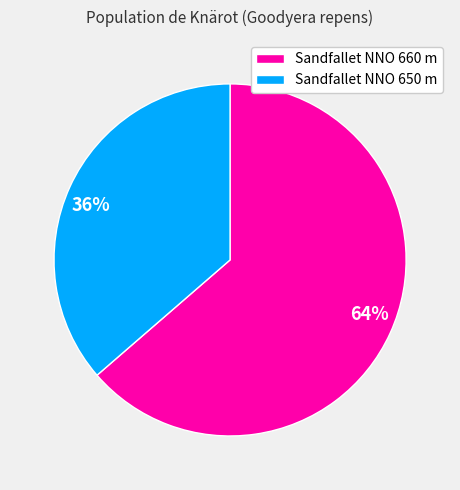

To the nearest percent, what is the average slice percentage?

50%